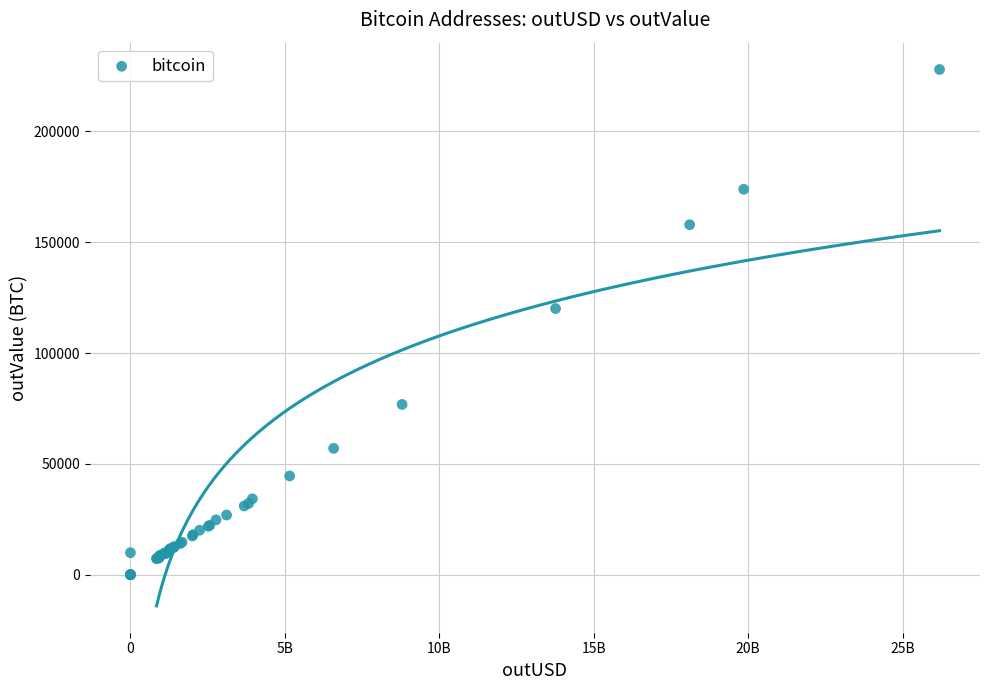

What Y value in the scatter plot is closest to 113983?

120086.3